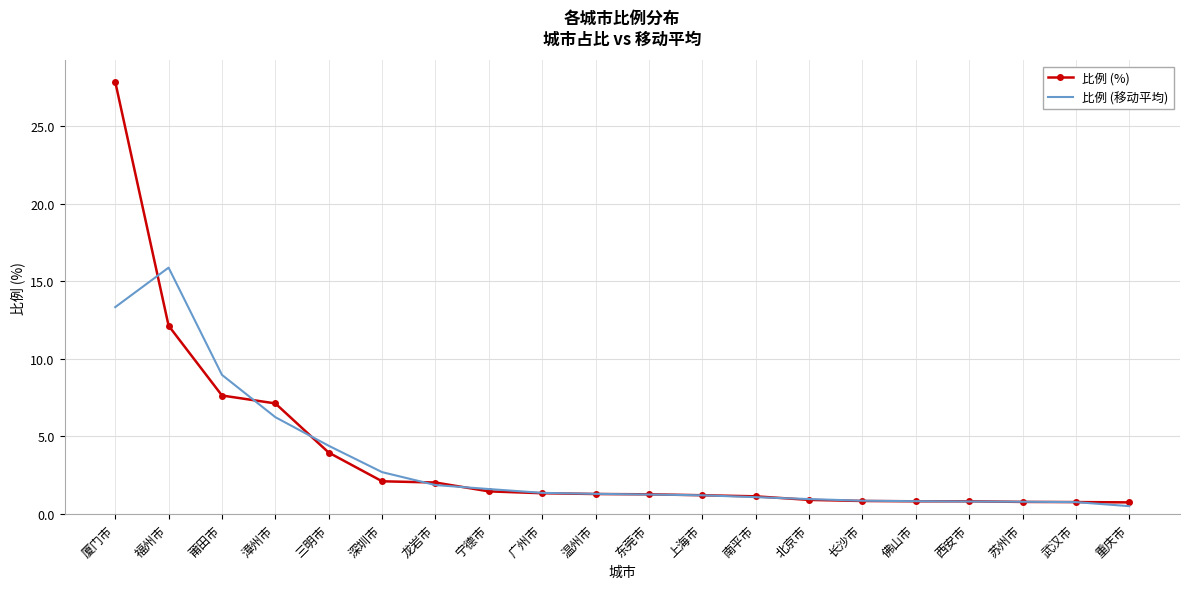

The value of 比例 (%) at 宁德市 is 1.5. True or false?

True